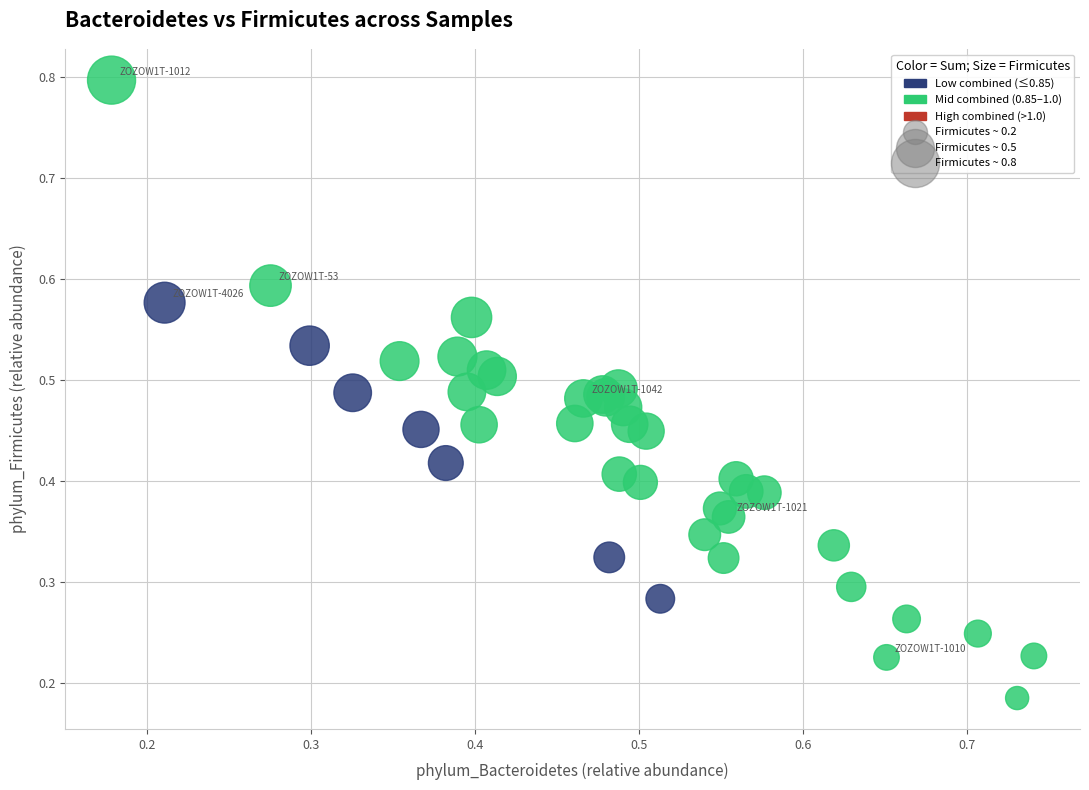

Which series reaches the maximum Y coordinate?

Mid combined (0.85–1.0)